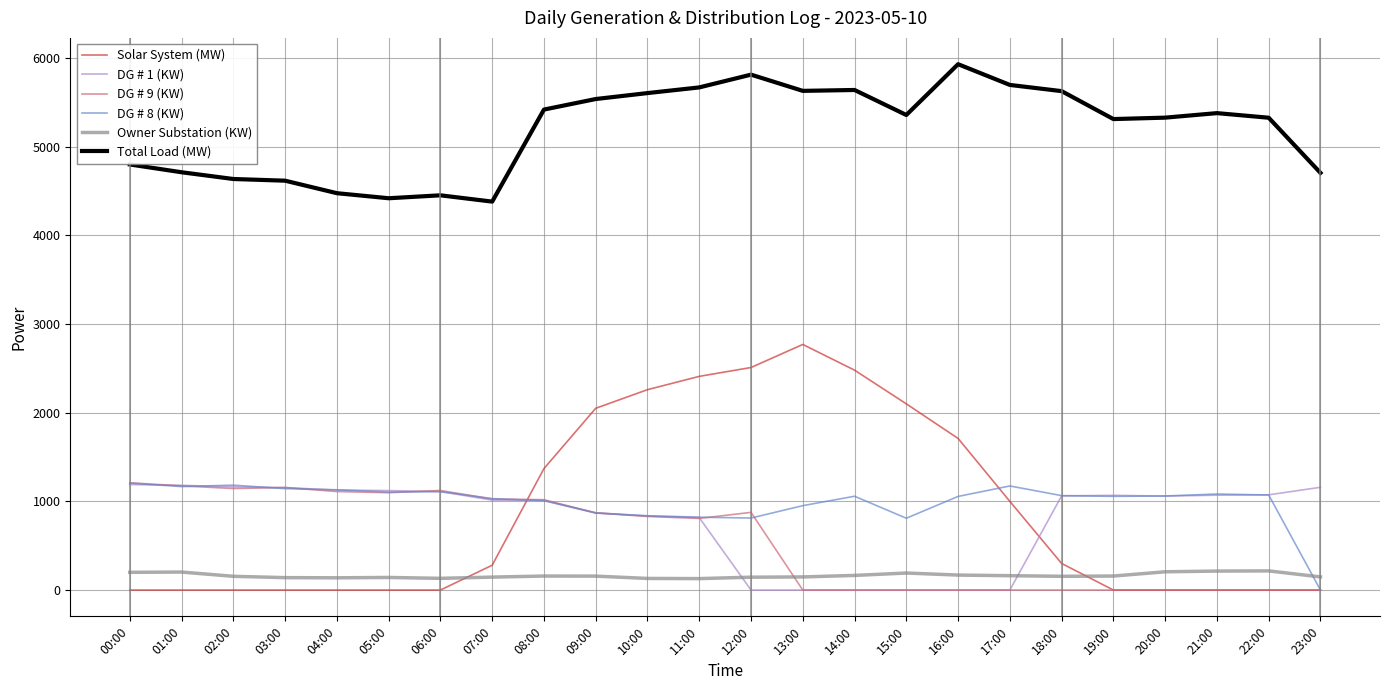

True or false: DG # 9 (KW) and Owner Substation (KW) cross at least once.

True